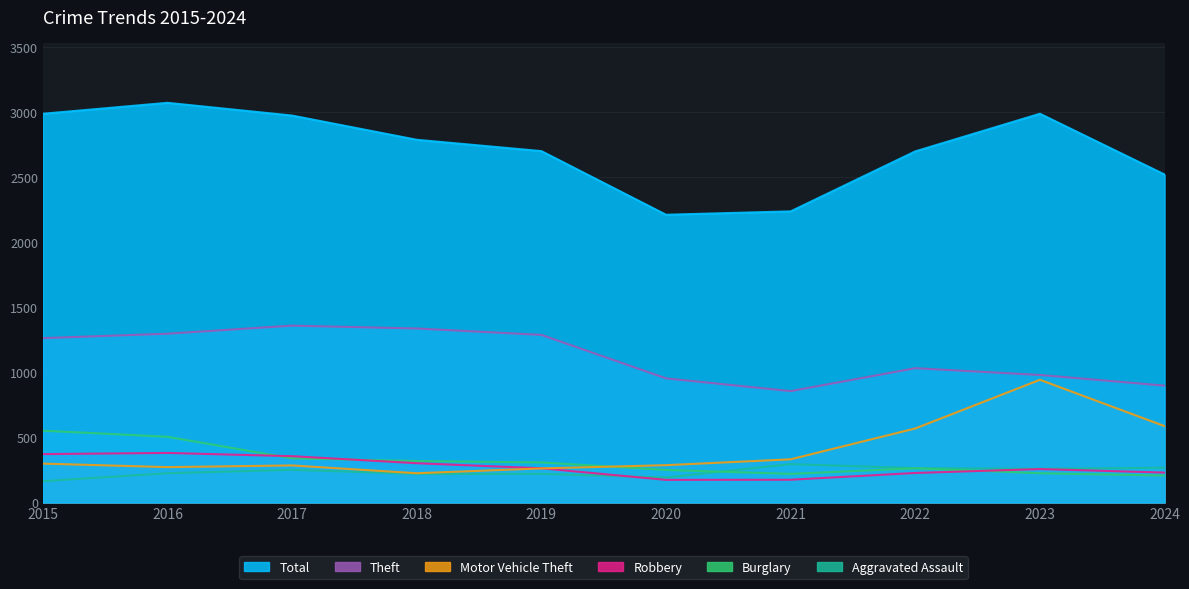

Which series has the largest range (max minus min)?

Total